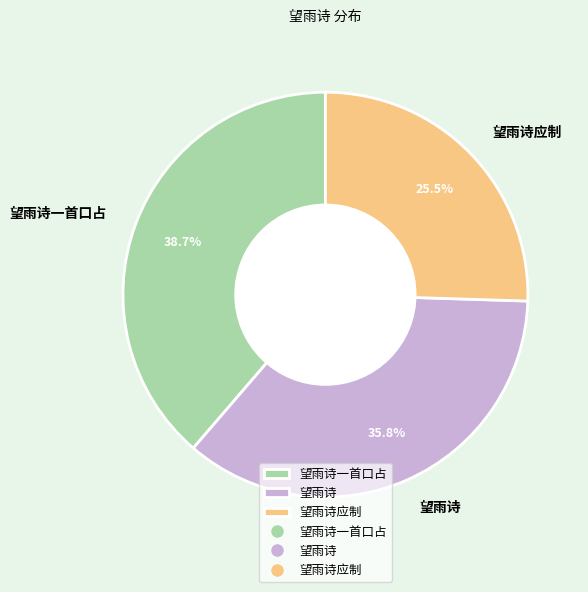

To the nearest percent, what is the combined percentage of 望雨诗一首口占 and 望雨诗应制?

64%